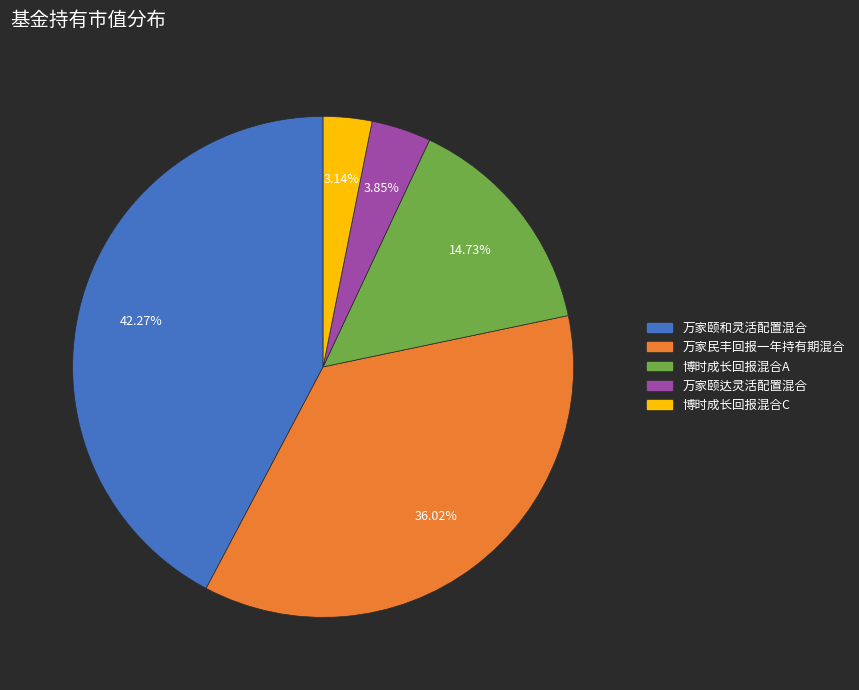

What is the total percentage of 万家颐和灵活配置混合 and 博时成长回报混合A?

57.0%